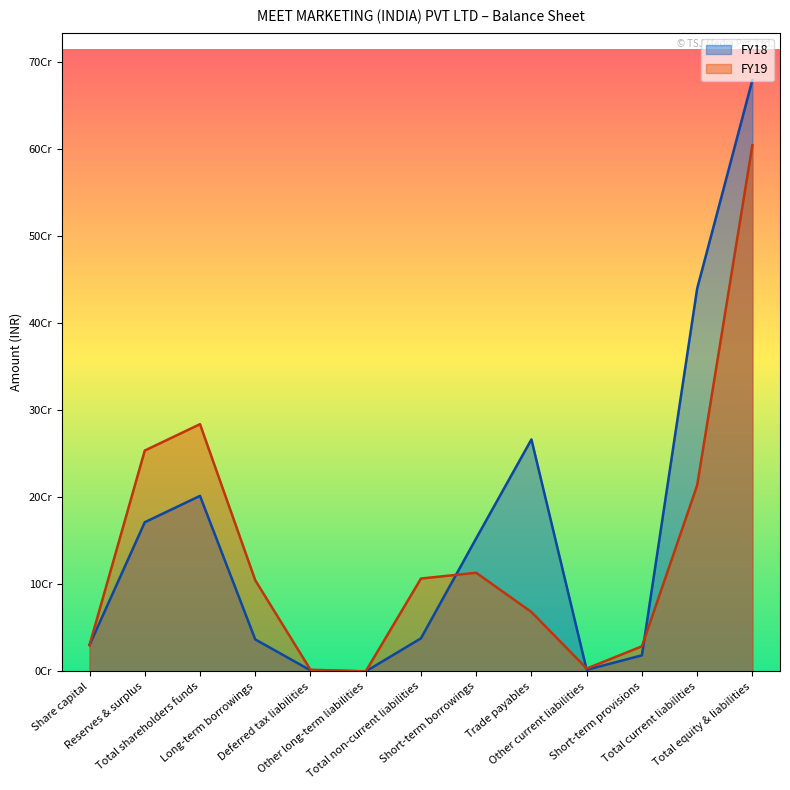

At which category is the sum across all series the highest?

Total equity & liabilities